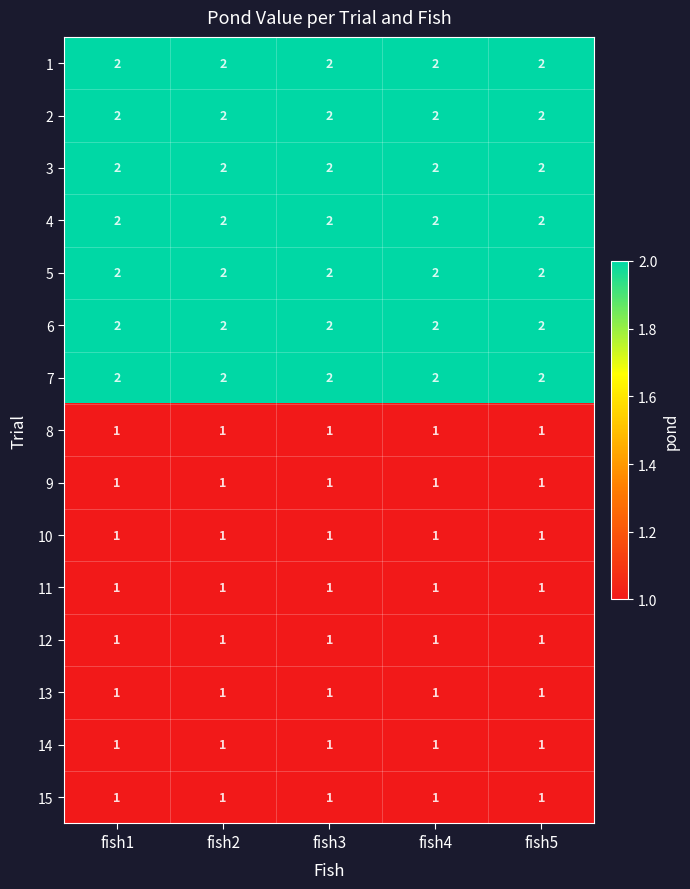

True or false: 11 has a value of 2 at fish1.

False